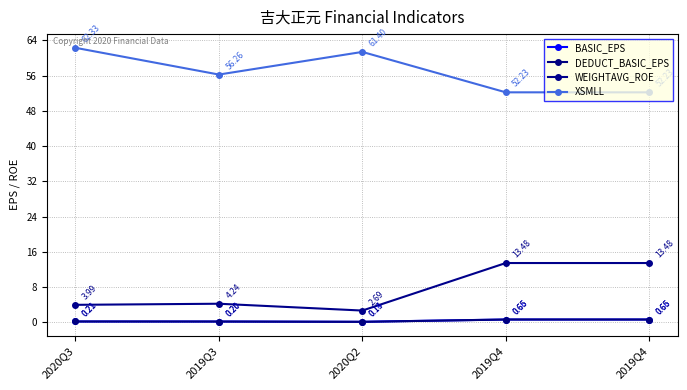

What is the sum of all WEIGHTAVG_ROE values?

37.9